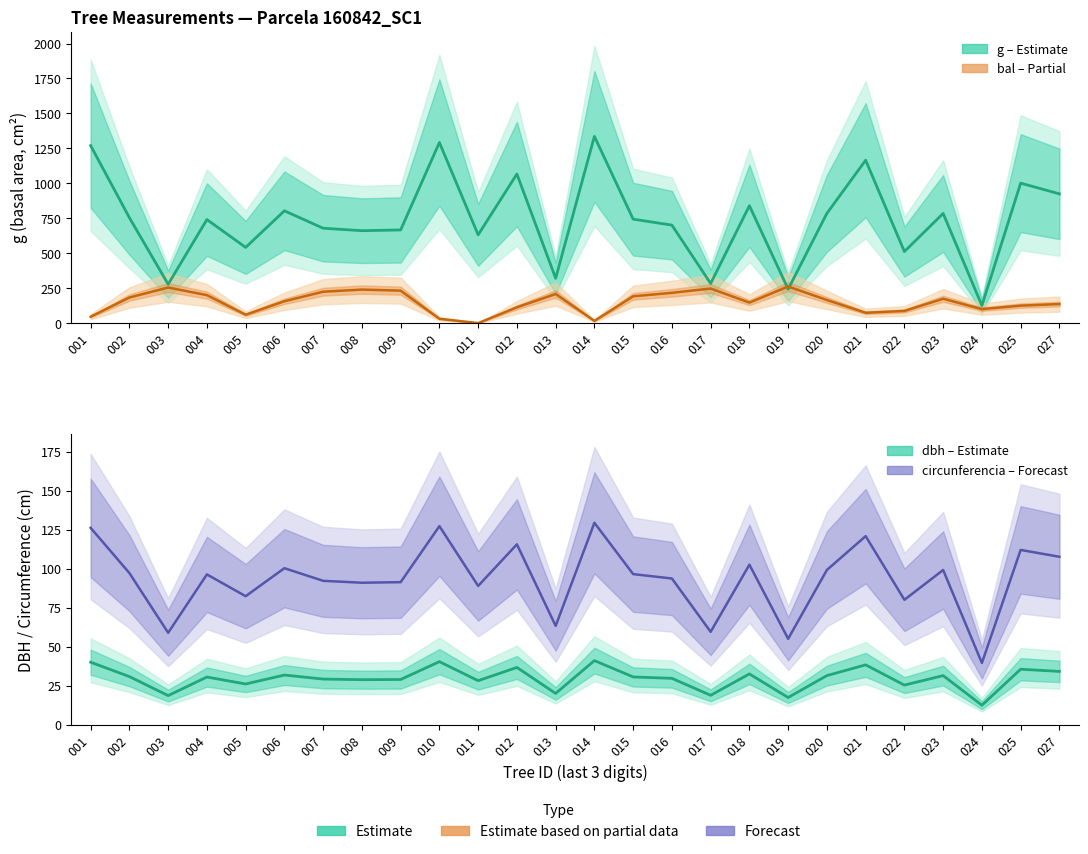

Reading left to right, what are all the values shown in this chart?

g (Estimate): 001=1269.8	002=754.1	003=277.8	004=740.8	005=541.7	006=803.3	007=678.8	008=661.2	009=666.4	010=1292.0	011=631.6	012=1066.4	013=320.9	014=1335.7	015=743.7	016=701.0	017=283.4	018=839.7	019=242.7	020=785.1	021=1165.3	022=511.9	023=784.6	024=125.5	025=1001.3	027=924.6
bal (Partial): 001=45.8	002=183.2	003=254.6	004=200.2	005=60.2	006=156.4	007=224.6	008=239.9	009=232.3	010=31.2	011=0.0	012=113.0	013=208.6	014=16.1	015=191.8	016=216.7	017=247.4	018=146.9	019=261.7	020=165.4	021=74.0	022=87.2	023=174.3	024=100.2	025=125.0	027=136.4
dbh (Estimate): 001=40.2	002=31.0	003=18.8	004=30.7	005=26.3	006=32.0	007=29.4	008=29.0	009=29.1	010=40.6	011=28.4	012=36.9	013=20.2	014=41.2	015=30.8	016=29.9	017=19.0	018=32.7	019=17.6	020=31.6	021=38.5	022=25.5	023=31.6	024=12.6	025=35.7	027=34.3
circunf. (Forecast): 001=126.3	002=97.3	003=59.1	004=96.5	005=82.5	006=100.5	007=92.4	008=91.2	009=91.5	010=127.4	011=89.1	012=115.8	013=63.5	014=129.6	015=96.7	016=93.9	017=59.7	018=102.7	019=55.2	020=99.3	021=121.0	022=80.2	023=99.3	024=39.7	025=112.2	027=107.8